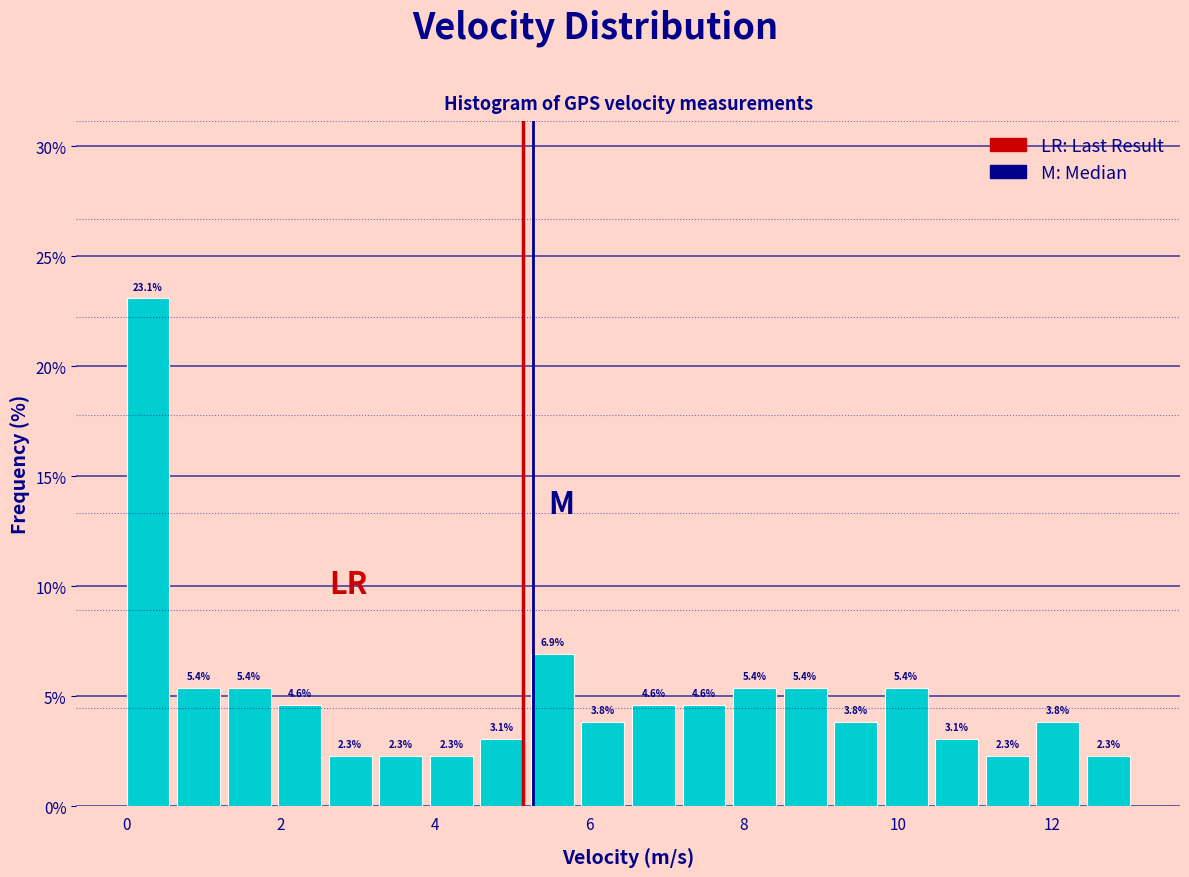

Read against the x-axis, roughly where is the centre of the tallest bar?

0.2